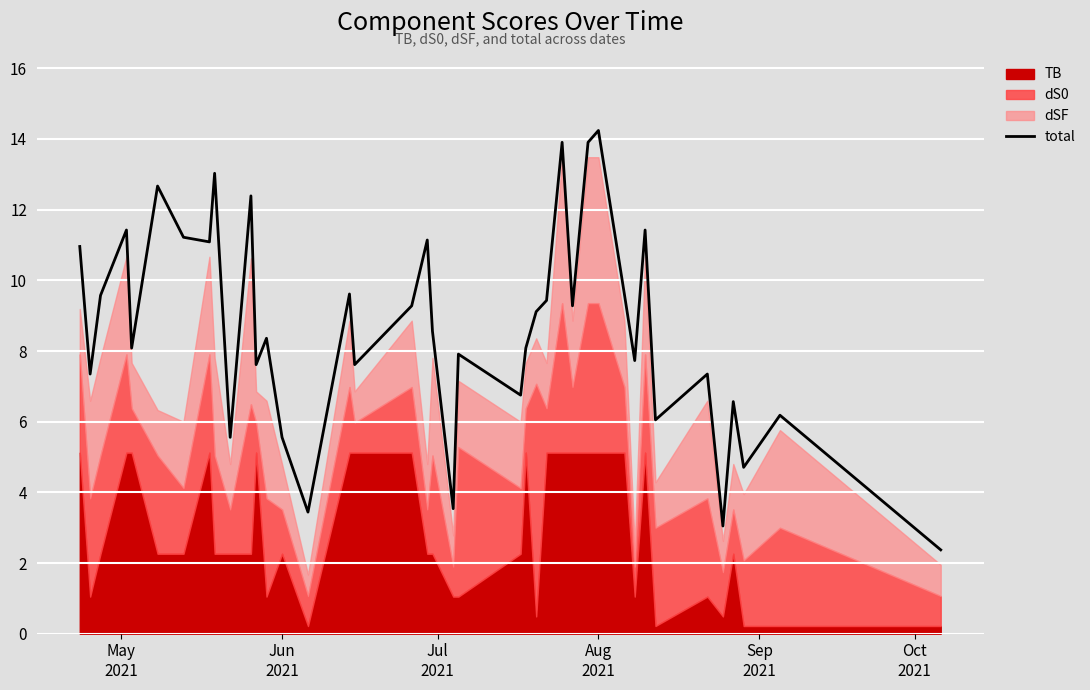

What is the smallest value displayed?

2.4